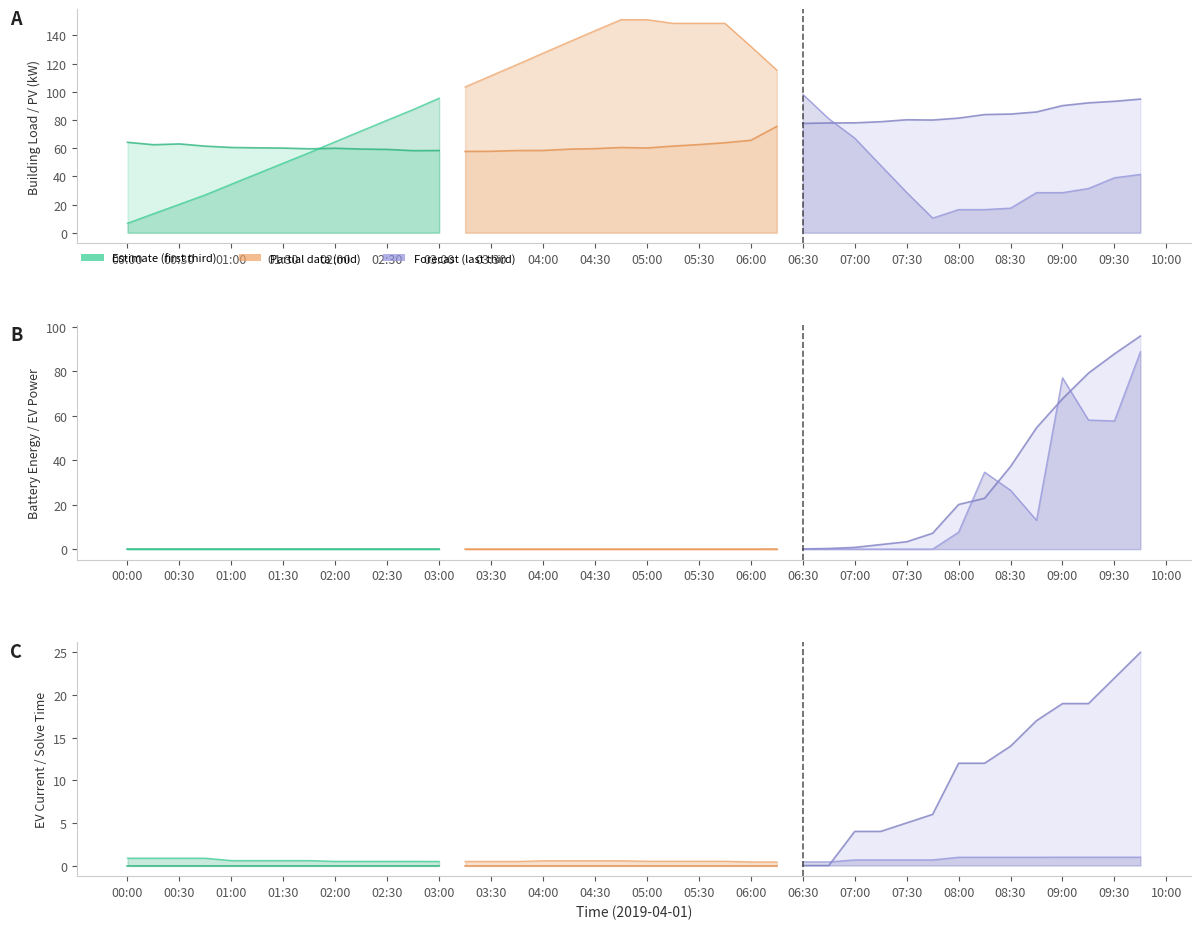

True or false: load_bld line and ev_p line cross at least once.

False